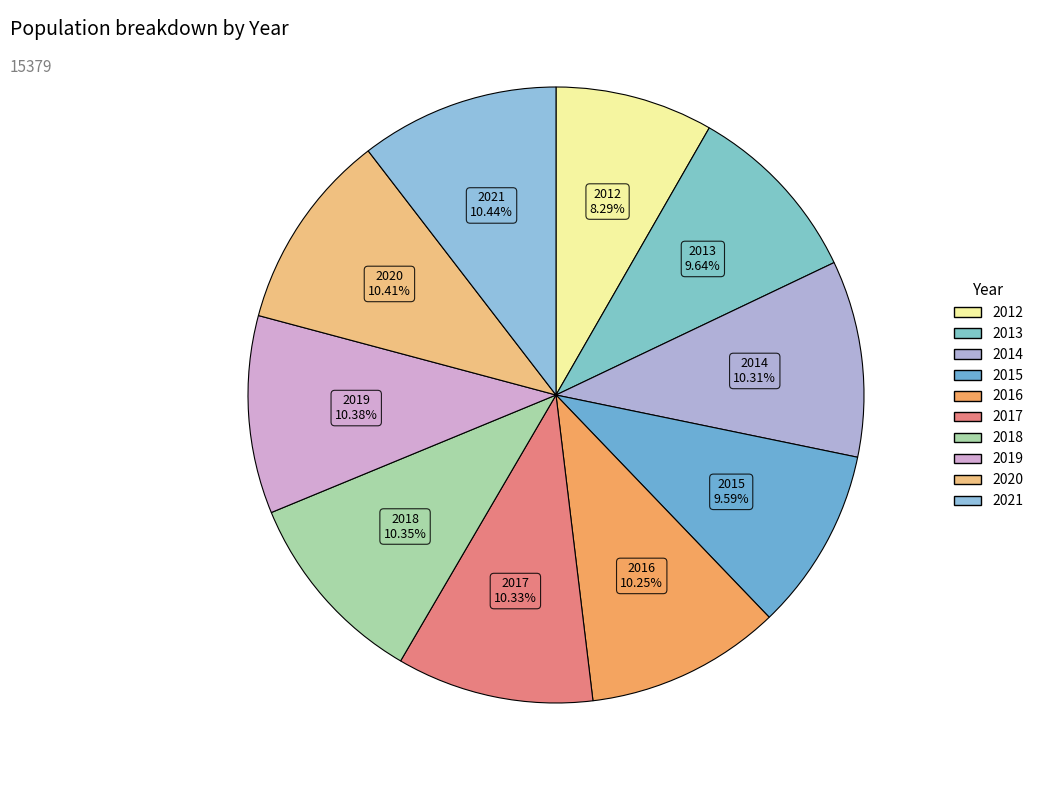

What percentage do 2019 and 2020 together represent?

20.8%